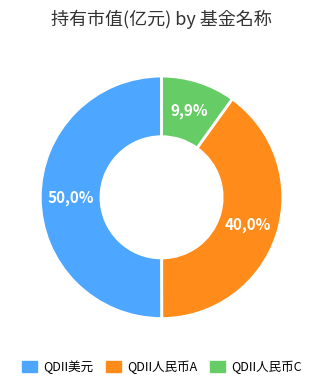

To the nearest percent, what percentage of the pie is 华宝标普美国消费
(QDII-LOF)人民币A?

40%